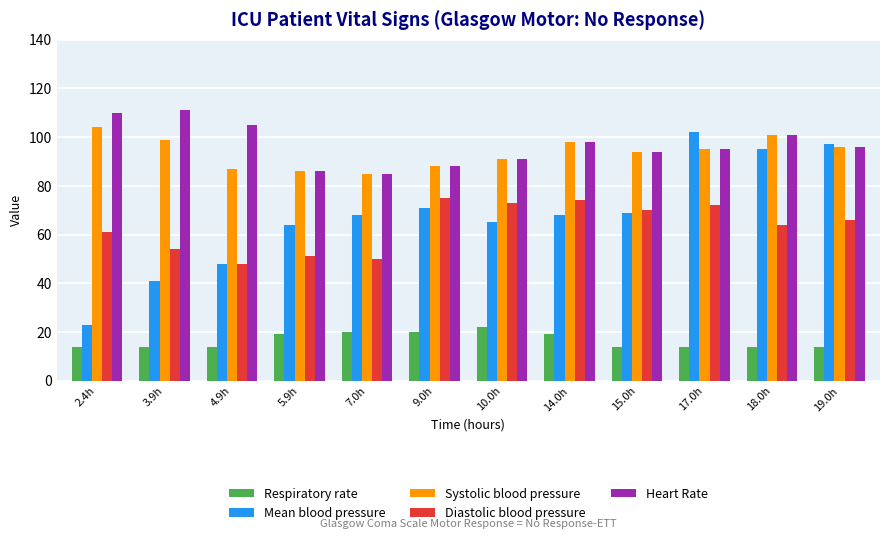

What is the total value across all series at 7.0h?

308